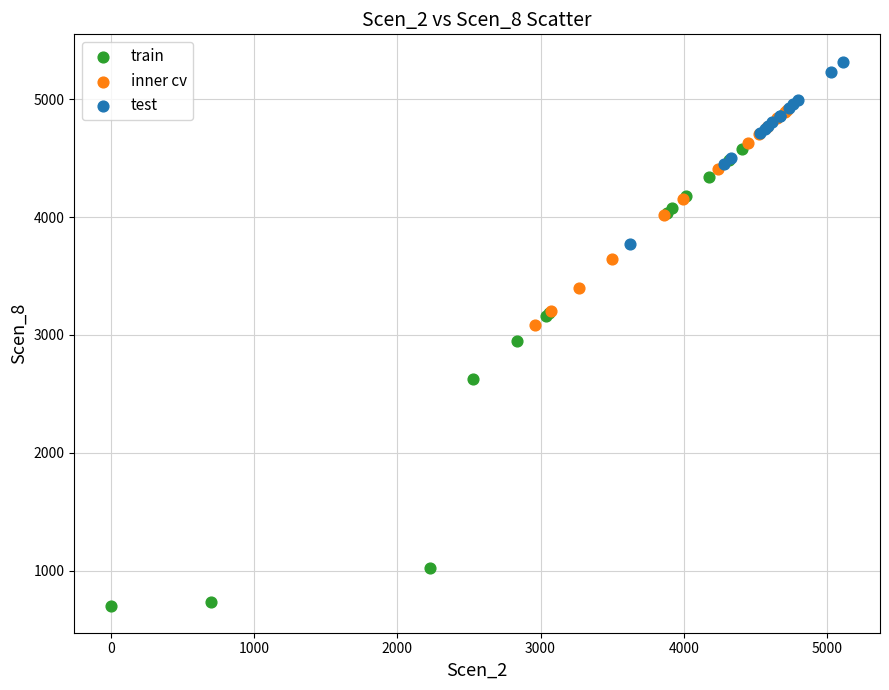

Which series reaches the minimum Y coordinate?

train